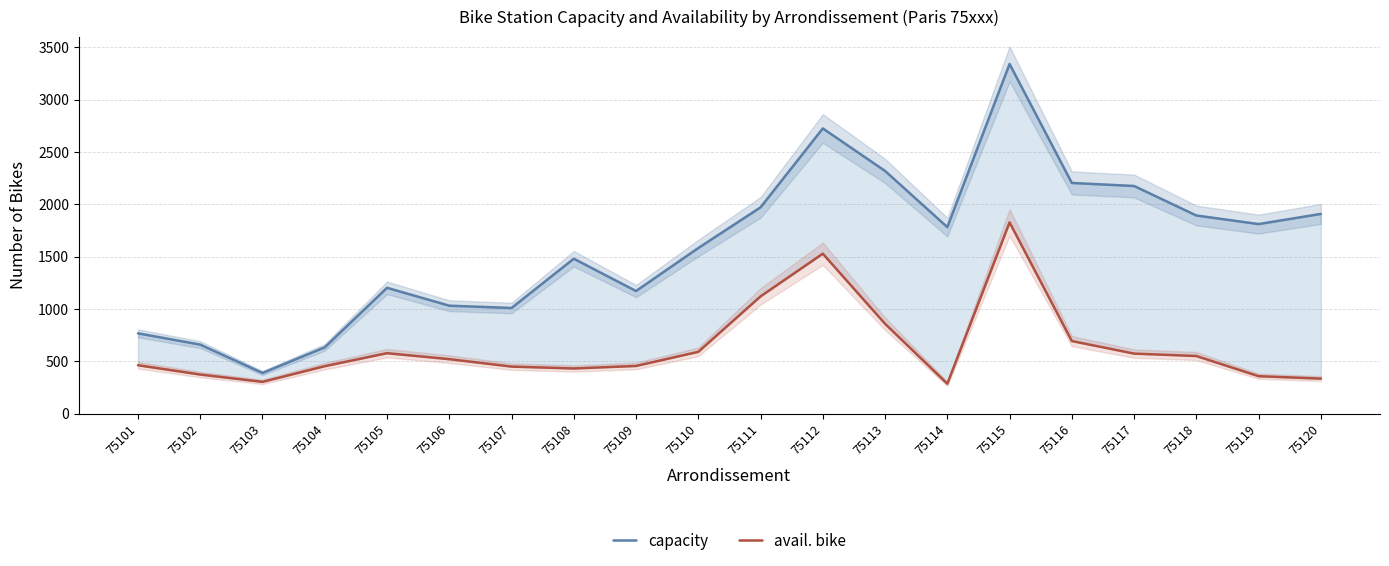

How many lines are shown in the chart?

2